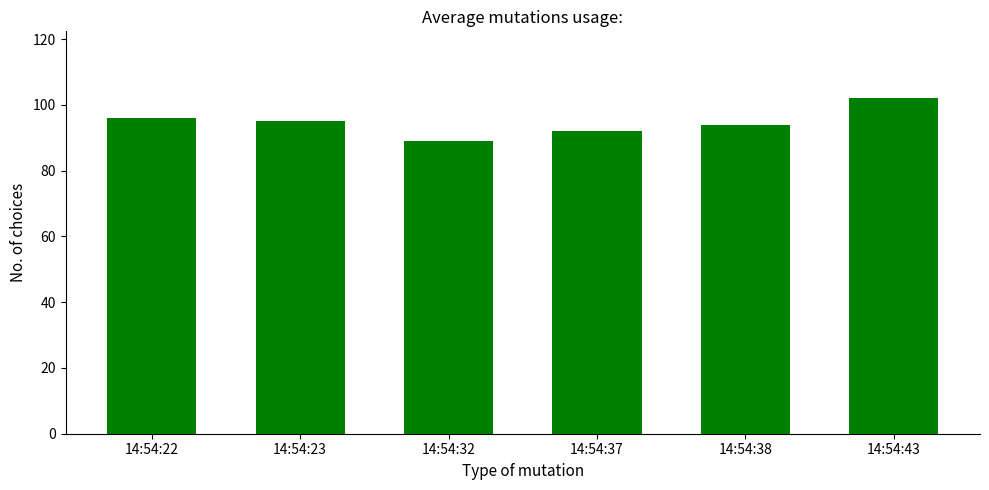

Does the chart contain stacked bars?

No